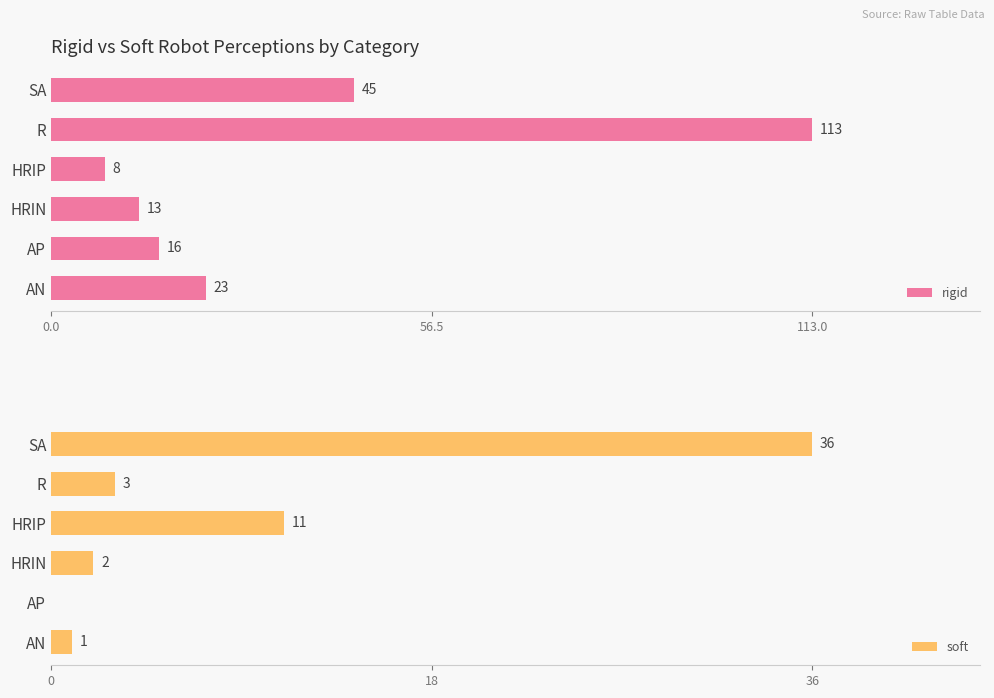

What are all the series names shown in the legend?

rigid, soft